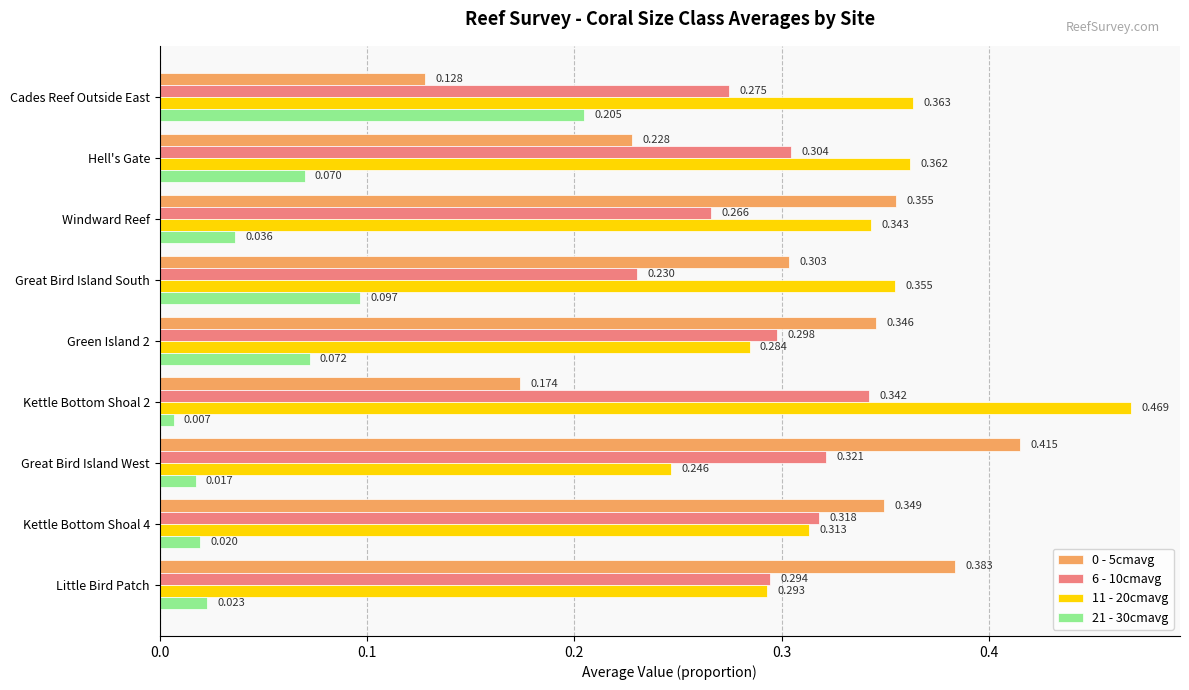

At which label does 6 - 10cmavg reach its minimum?

Great Bird Island South